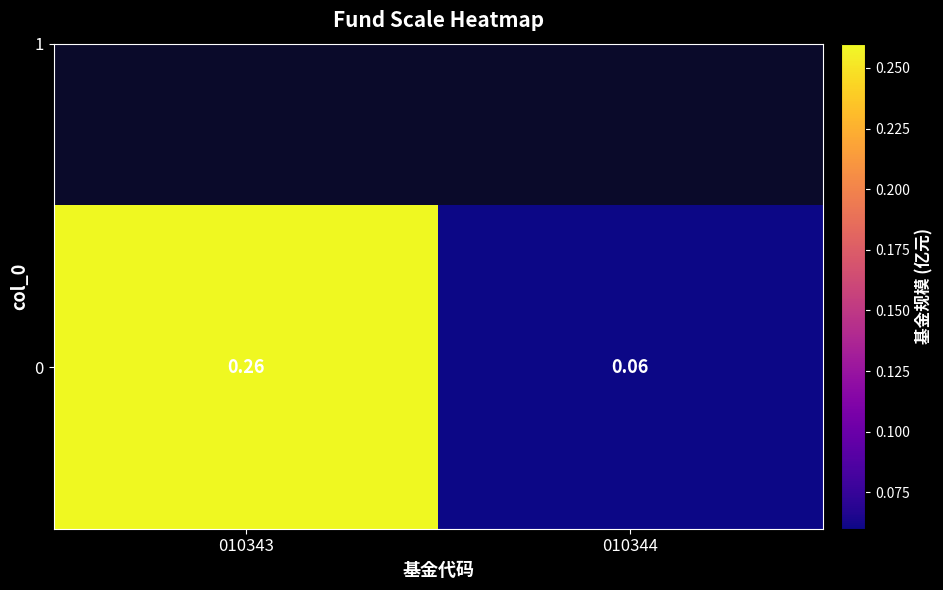

List the labels in order of value, smallest first.

010344, 010343